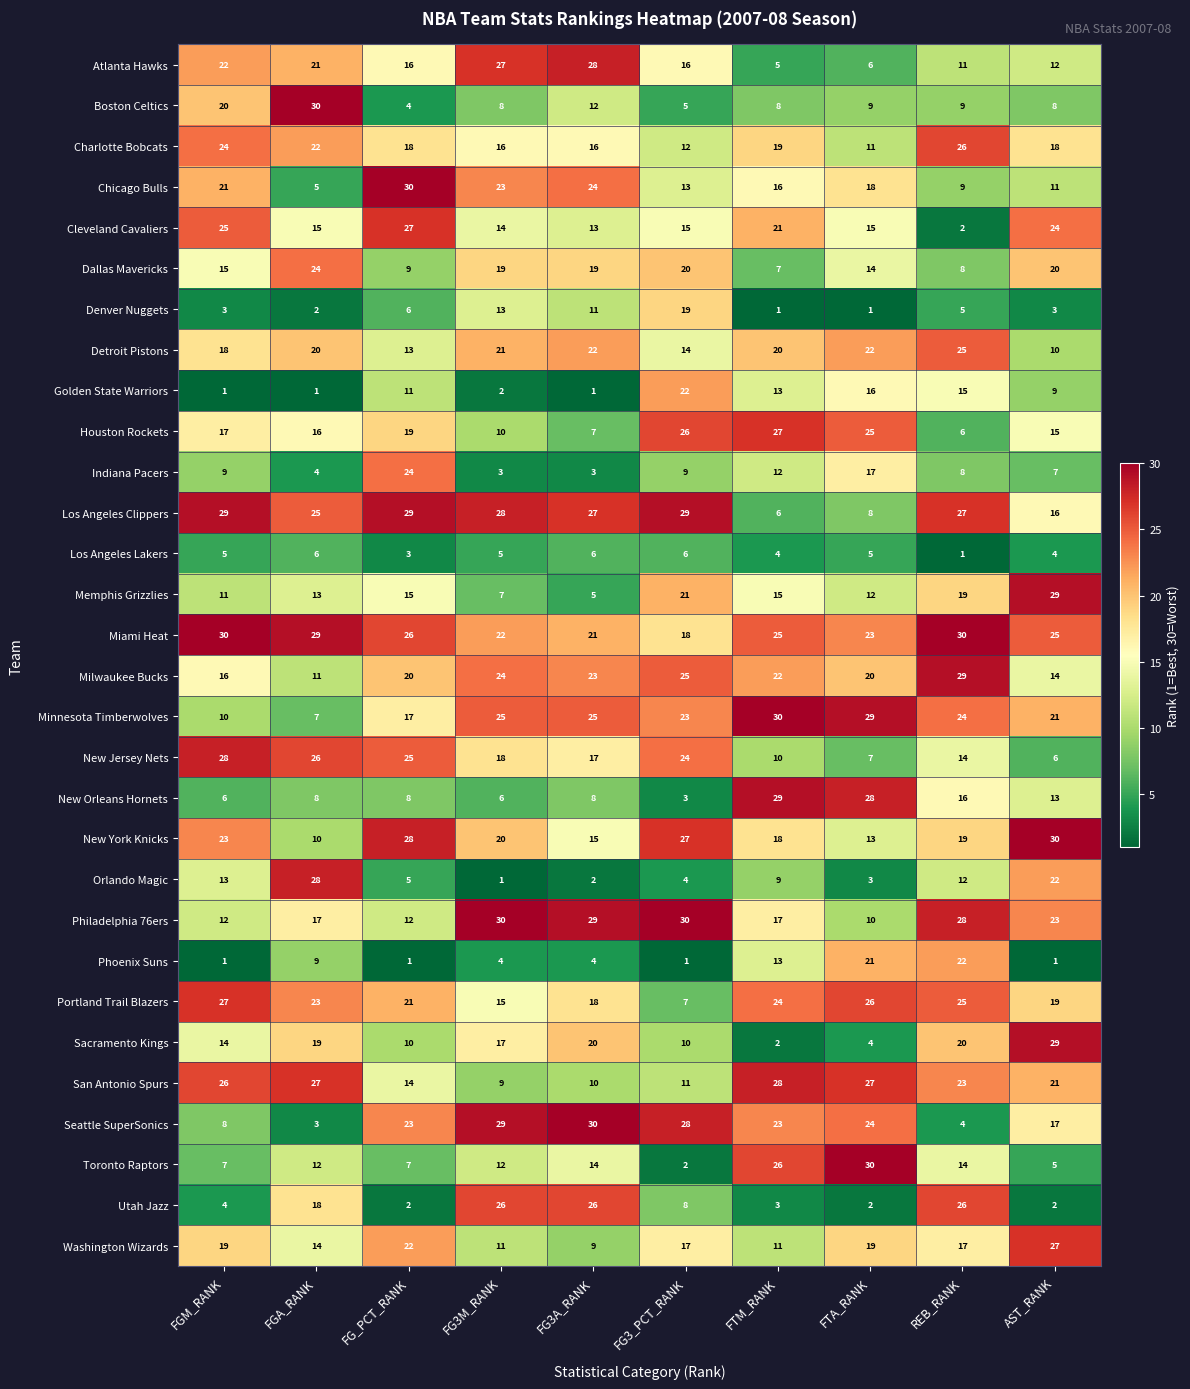

Count the Washington Wizards values in the range 11 to 19.

7